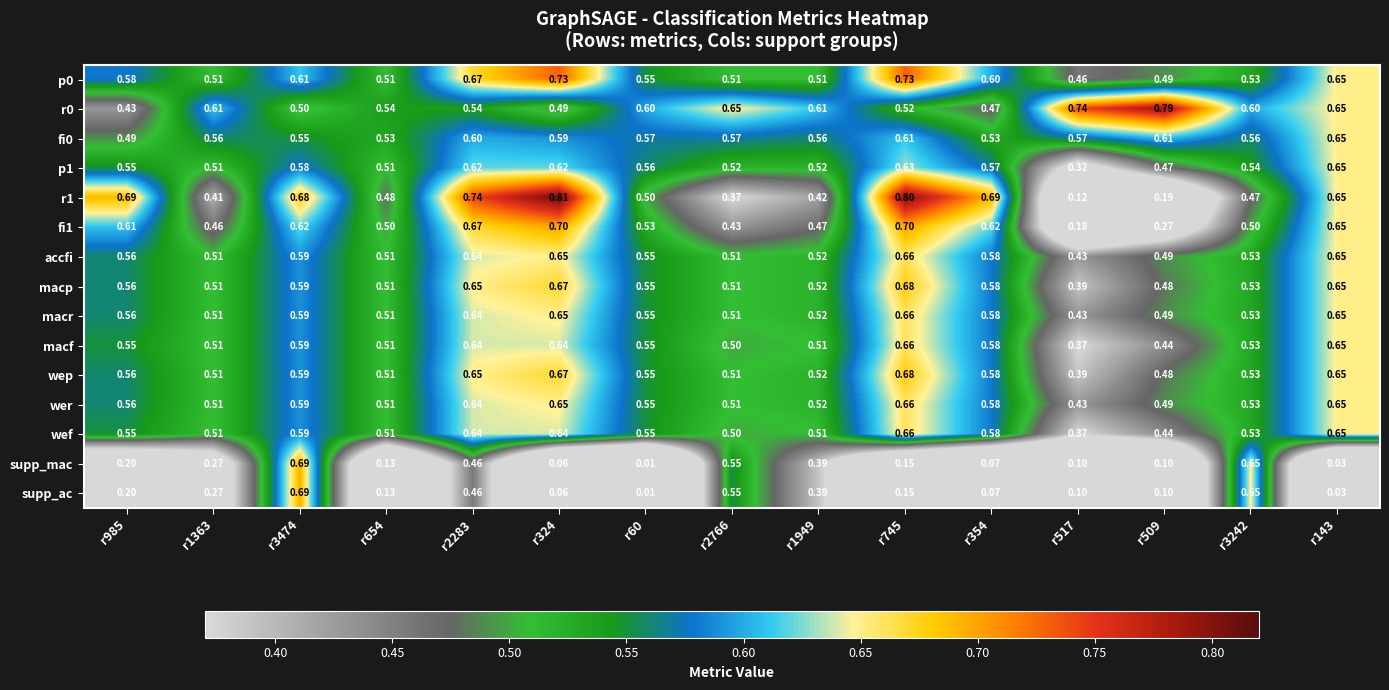

Is the value of macr at r985 greater than the value of r0 at r1949?

No